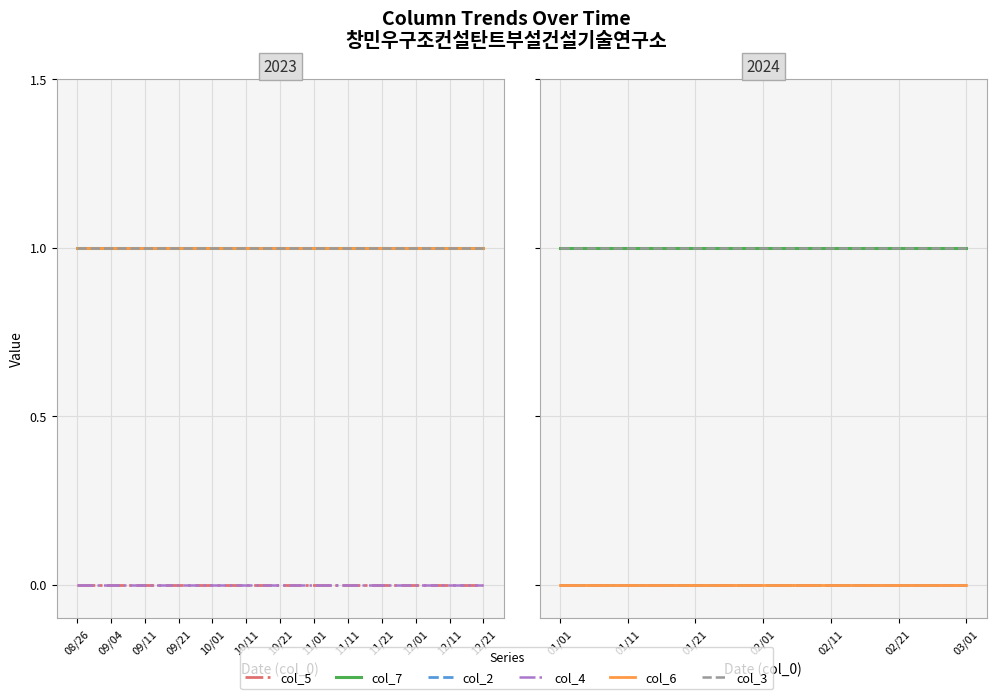

List the series in order of their peak value, highest first.

col_7, col_3, col_5, col_2, col_4, col_6